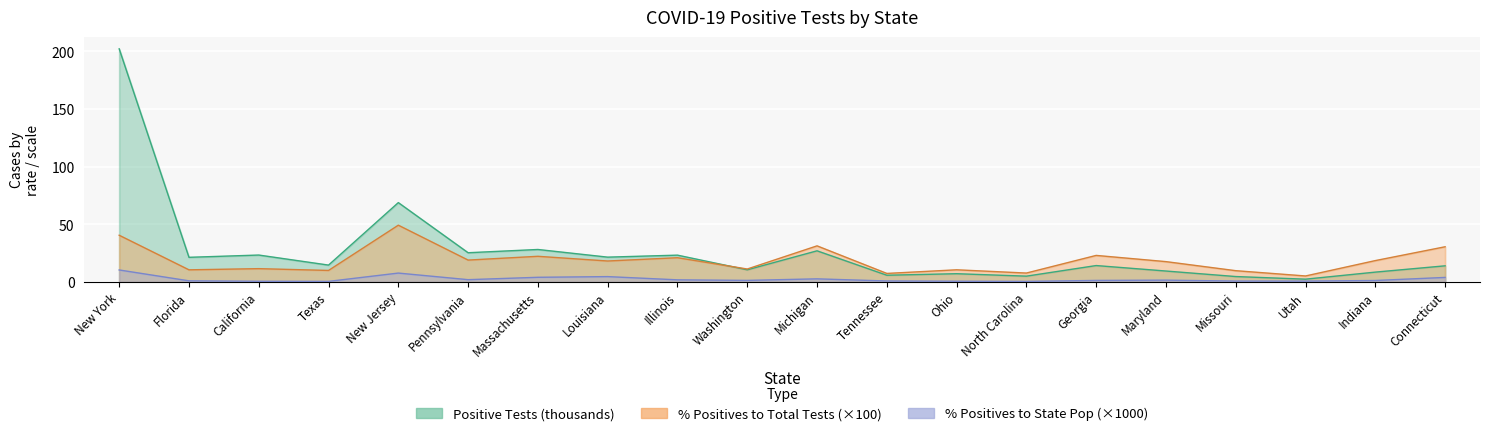

Which series has the largest range (max minus min)?

Positive Tests